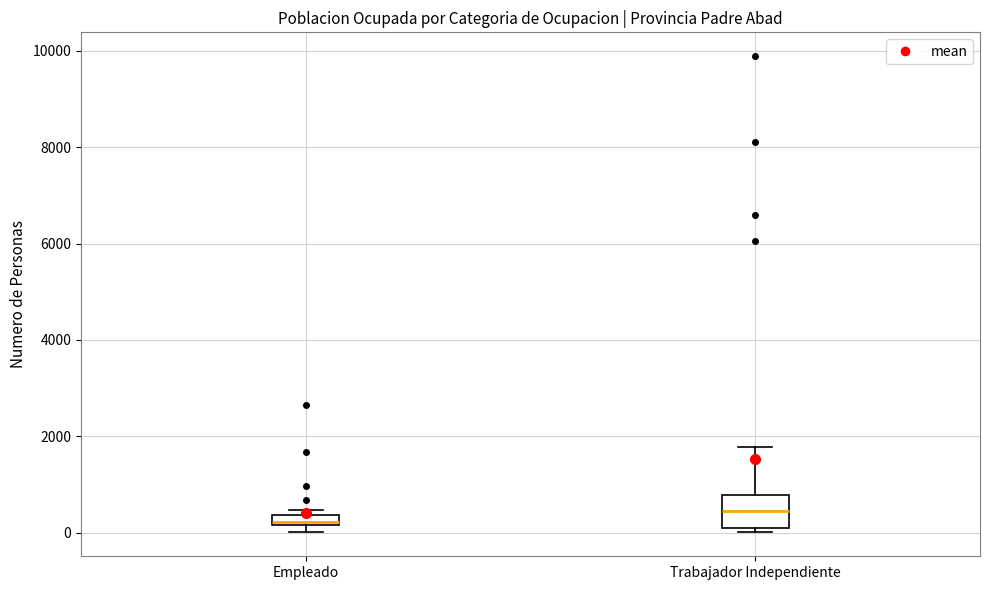

Which box's median line is the highest?

Trabajador Independiente